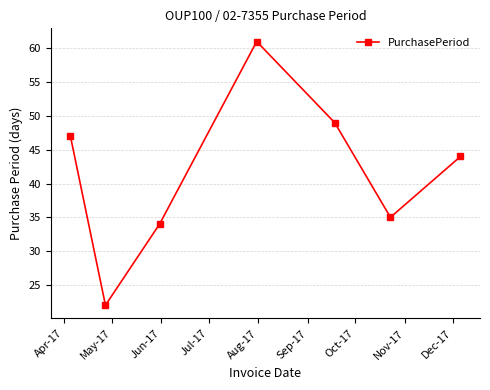

How many data points are less than 44?

3